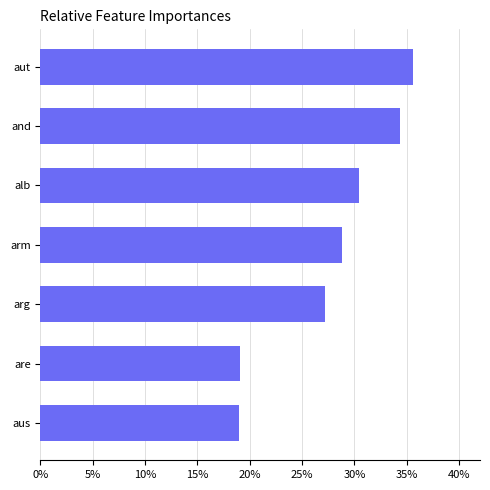

Count the number of categories in the chart.

7